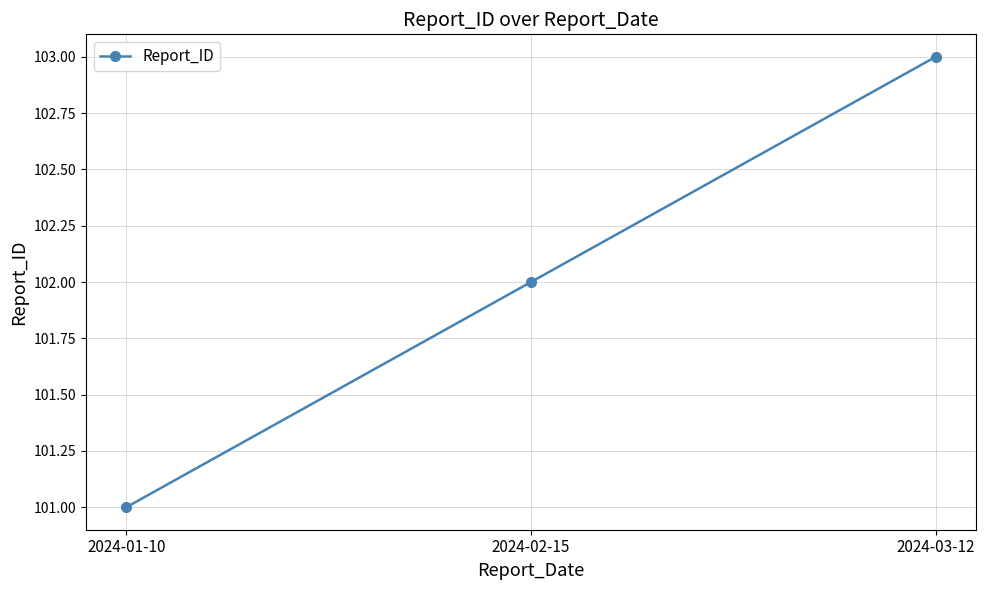

What is the label of the 3rd point from the left?

2024-03-12